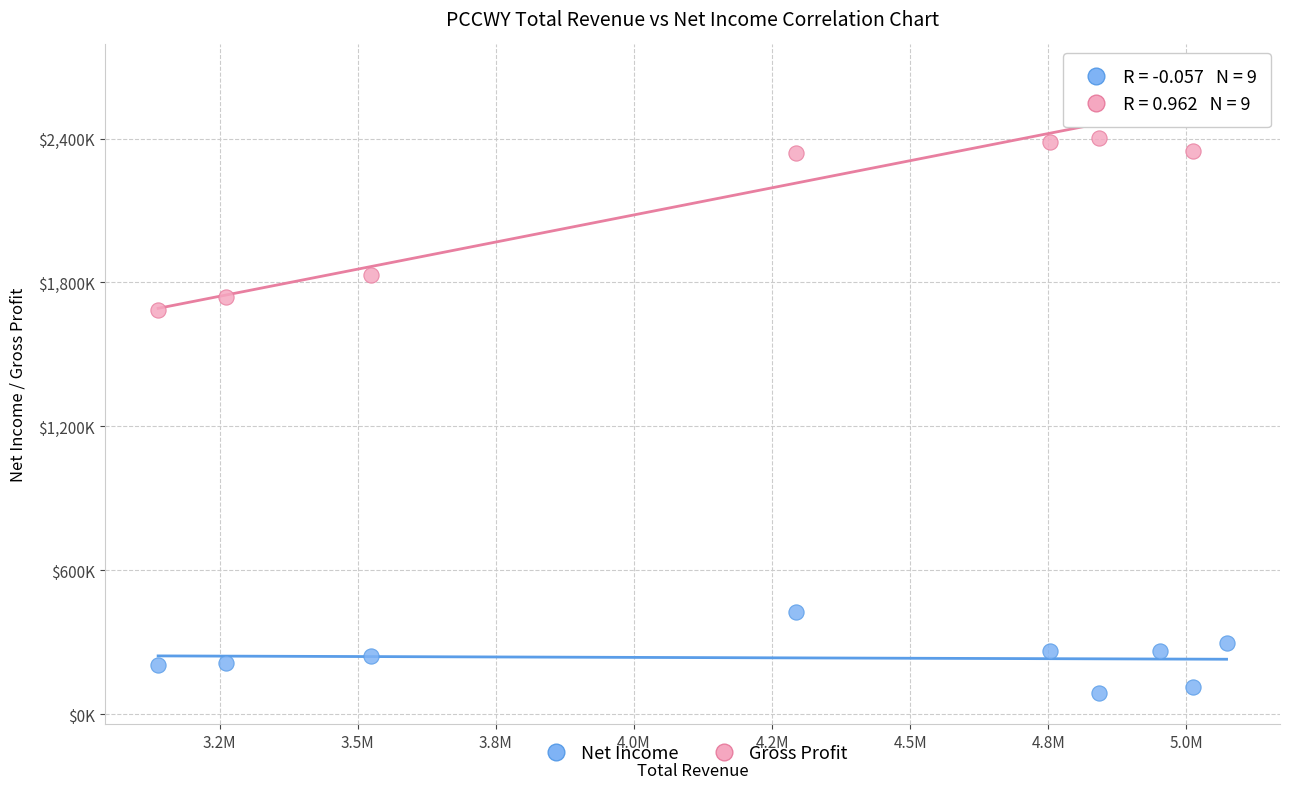

Which series has the widest spread of Y values?

Gross Profit